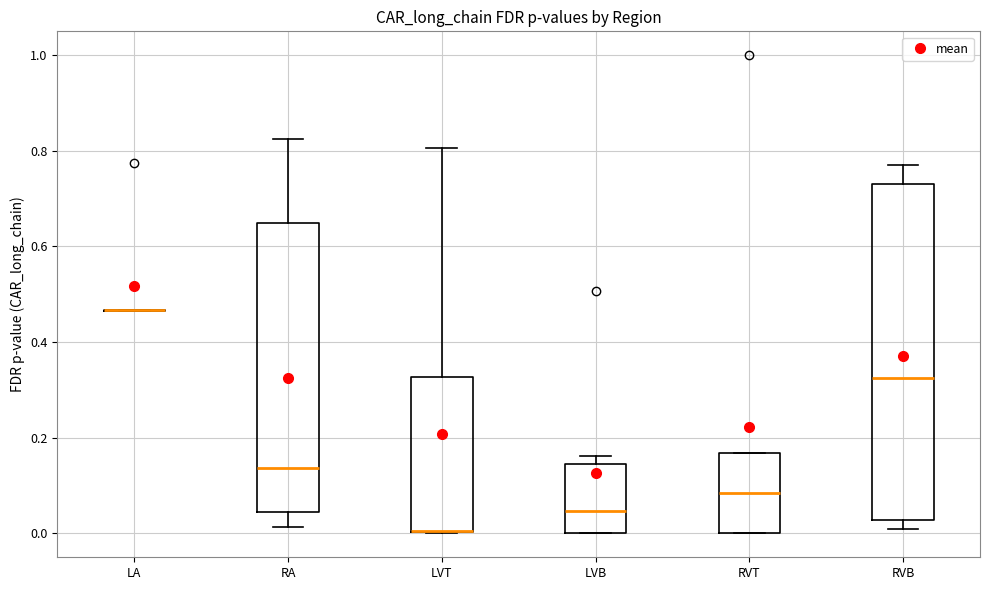

Reading left to right, transcribe this box plot: for each box, give where its median line is, the range the box spans, and where its two whiskers end, as read against the y-axis. The values are not printed on the chart, so give them approximately, as read against the axis.

LA: box collapsed to a line at 0.46, whiskers 0.46 to 0.46
RA: median 0.14, box 0.04 to 0.64, whiskers 0.02 to 0.82
LVT: median 0.00 (drawn on the box's lower edge), box 0.00 to 0.32, whiskers 0.00 to 0.80
LVB: median 0.04, box 0.00 to 0.14, whiskers 0.00 to 0.16
RVT: median 0.08, box 0.00 to 0.16, whiskers 0.00 to 0.16
RVB: median 0.32, box 0.02 to 0.74, whiskers 0.00 to 0.76